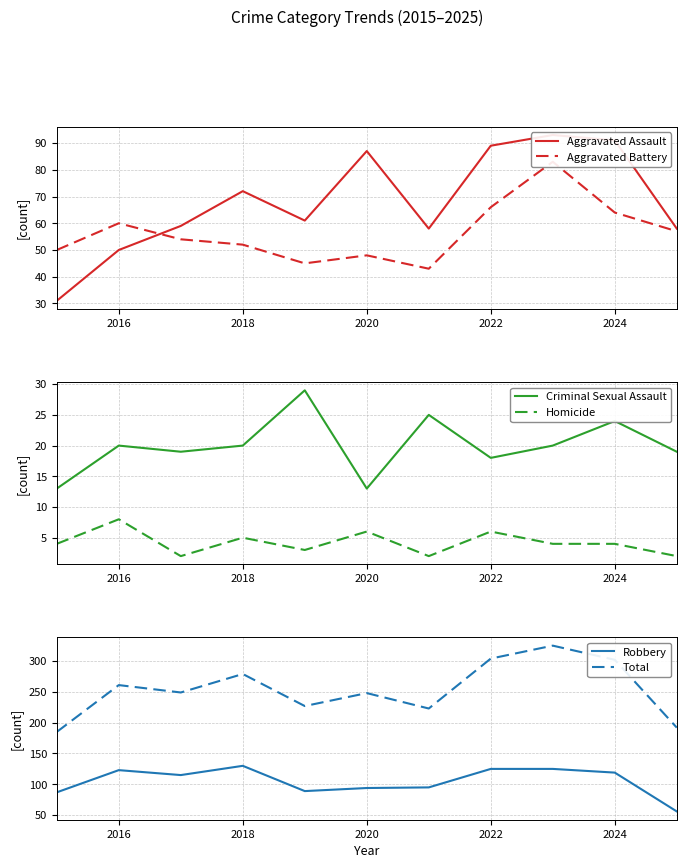

The Total series shows 302 at 2024. True or false?

True